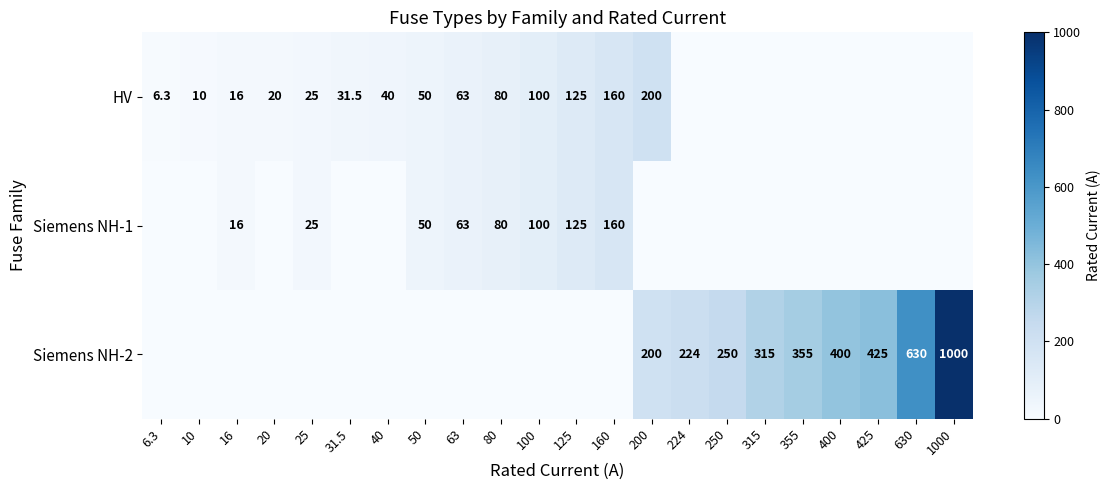

Is it true that Siemens NH-1 equals 132.3 at 80?

False